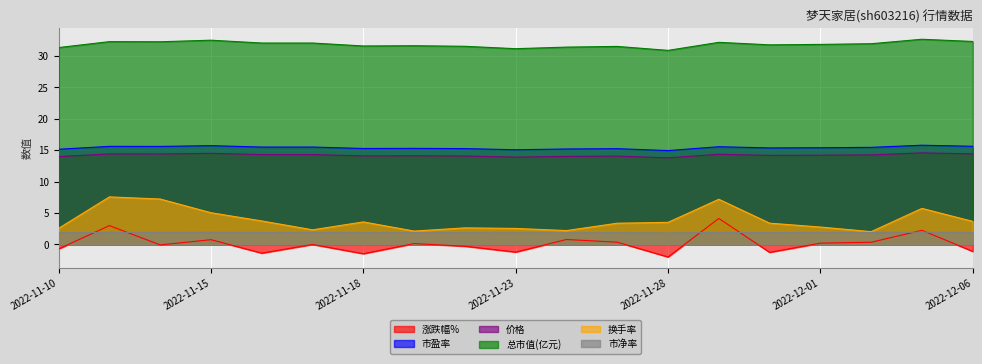

What is the label of the 8th point from the left?

2022-11-21